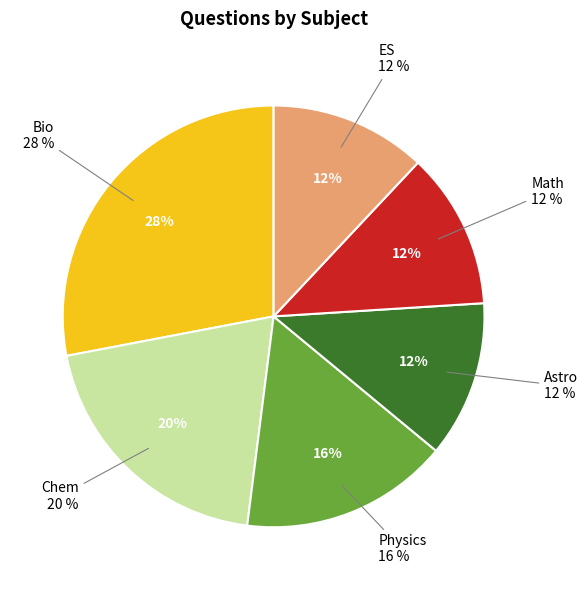

What is the total percentage of Astro and Physics?

28.0%